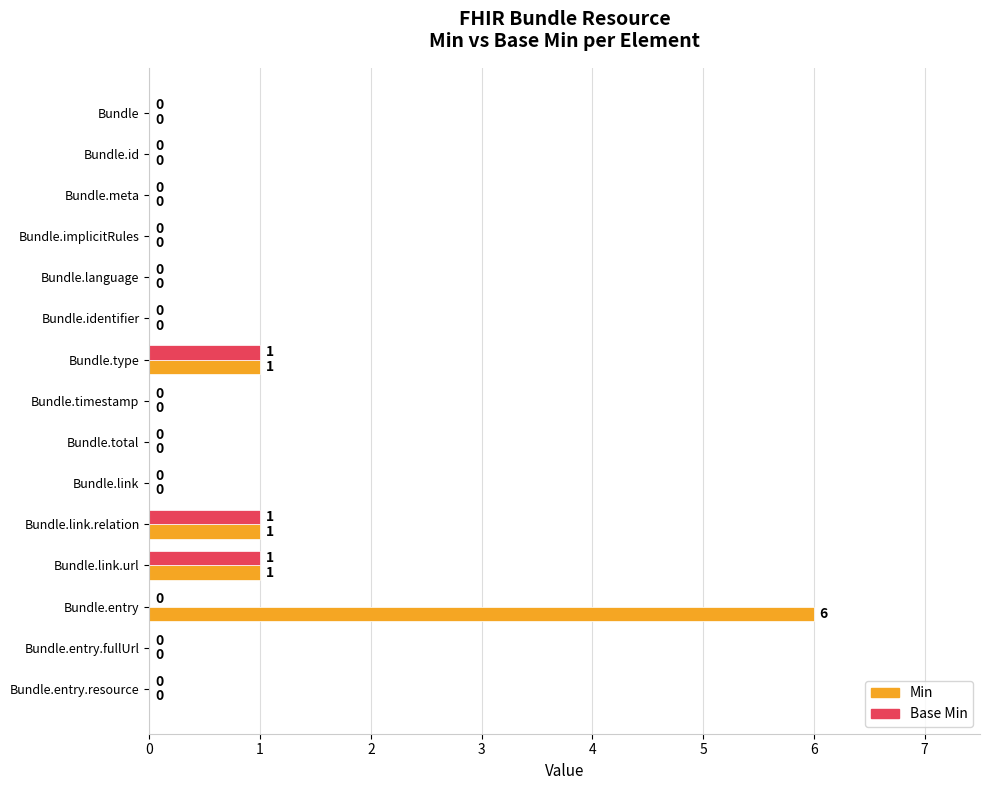

Is it true that Min equals 0 at Bundle.entry.resource?

True